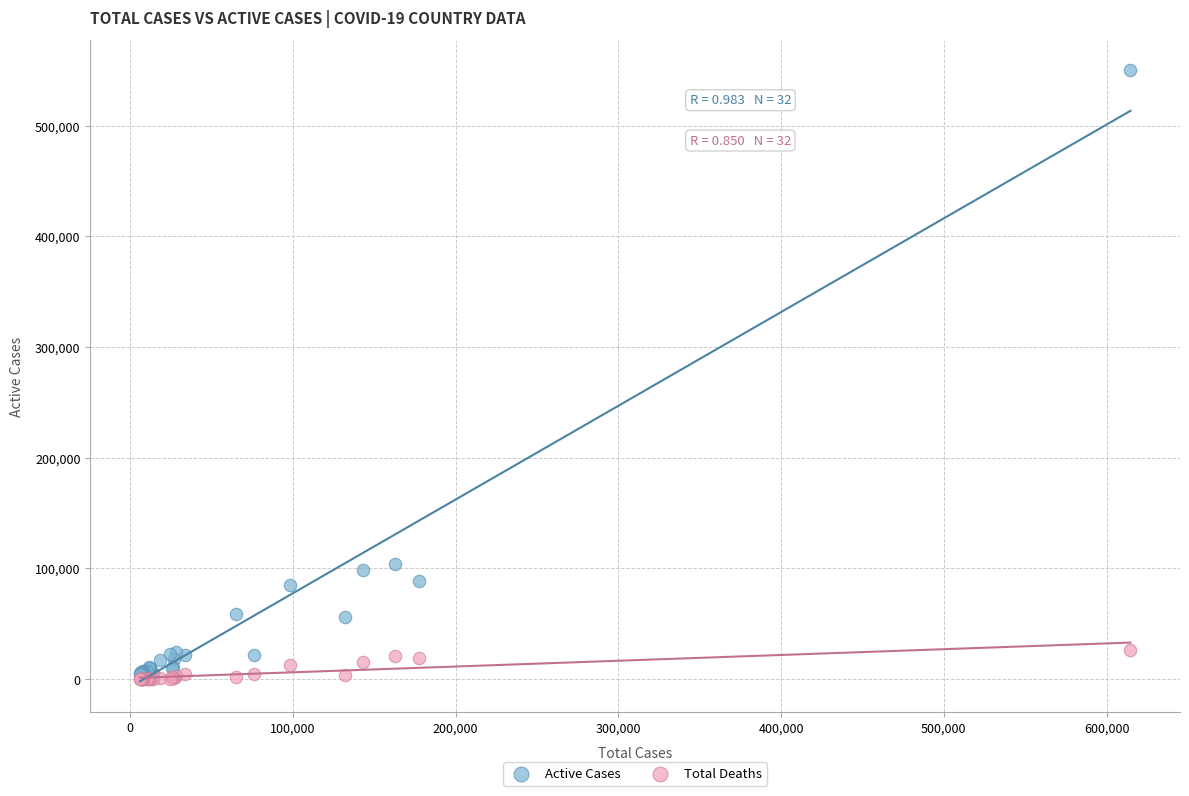

Which series contains the highest Y value?

Active Cases